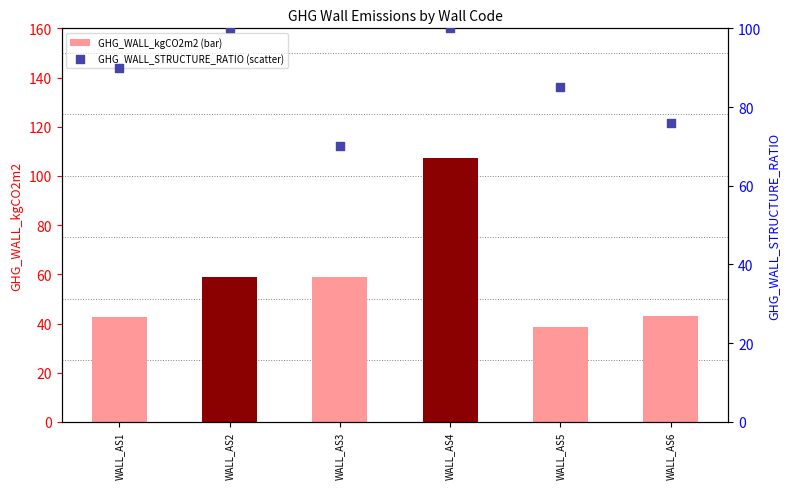

At how many categories does at least one series exceed 86?

3